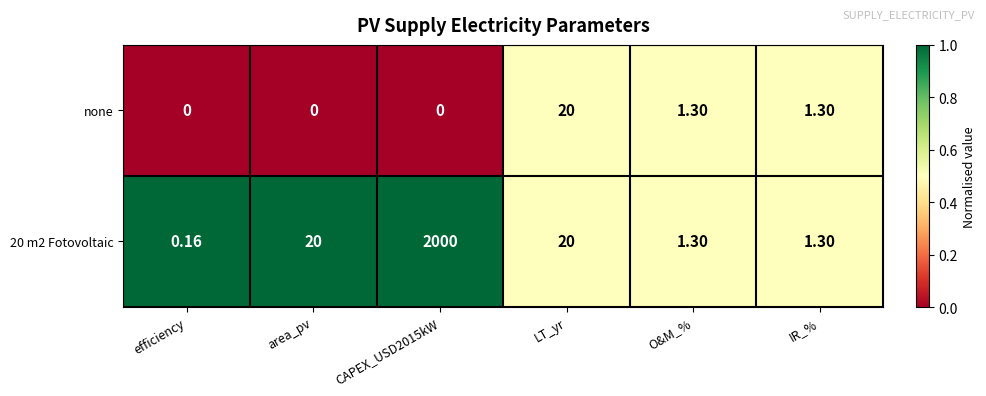

Which category has the highest value in the none series?

LT_yr